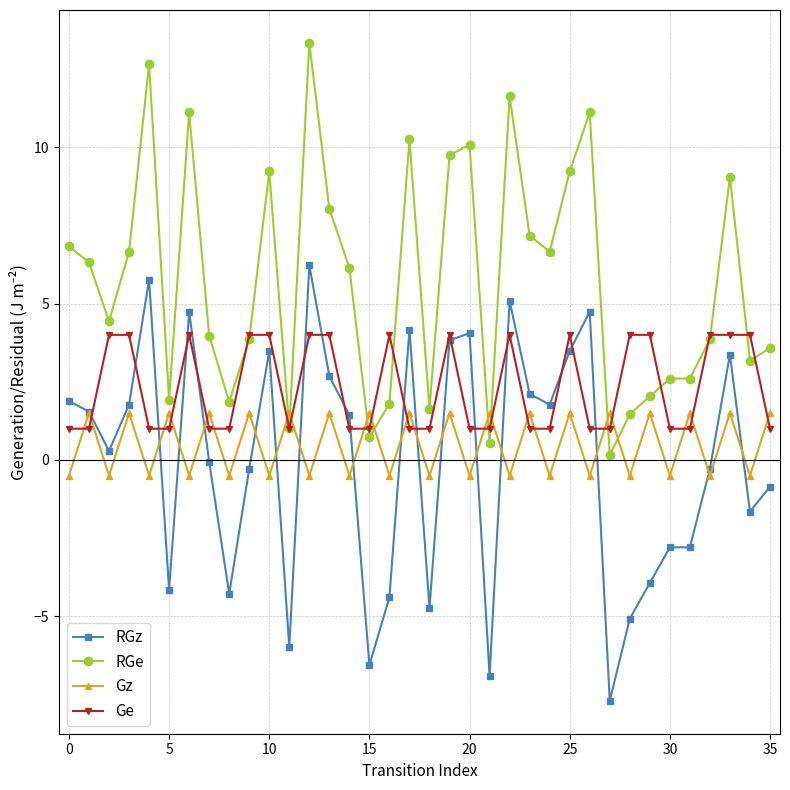

After their last crossing, which series has the higher values: Ge or RGz?

Ge